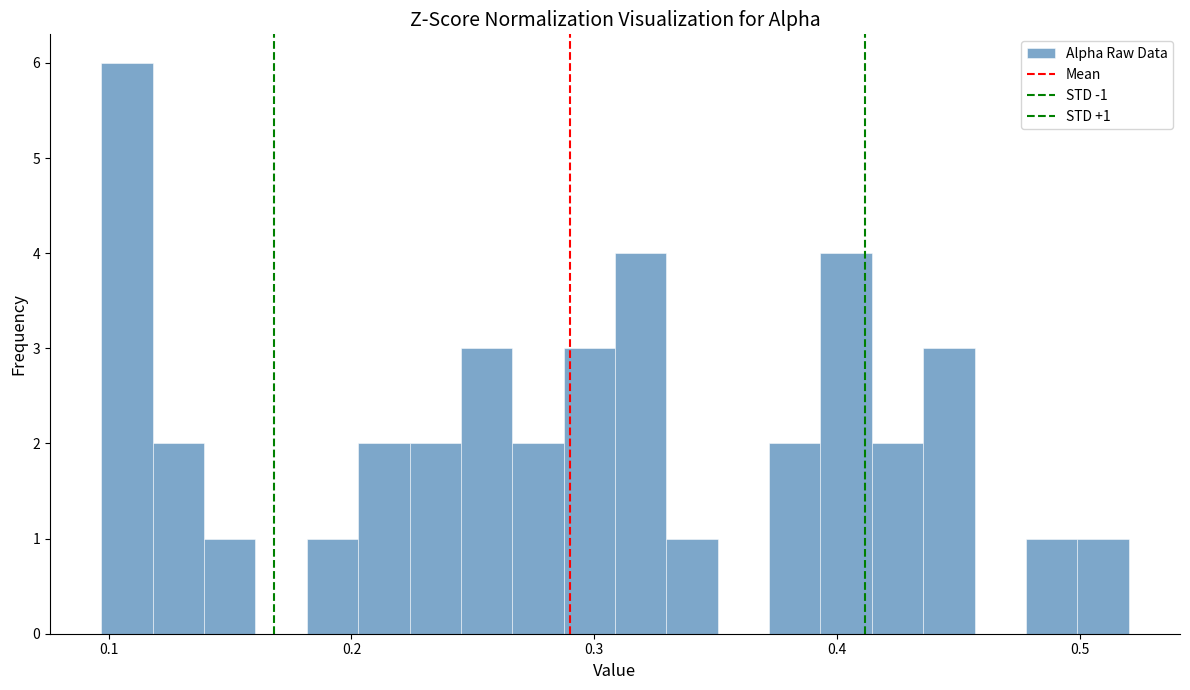

Around what value on the x-axis is the tallest bar? Give the approximate position of its centre, as read against the axis.

0.11